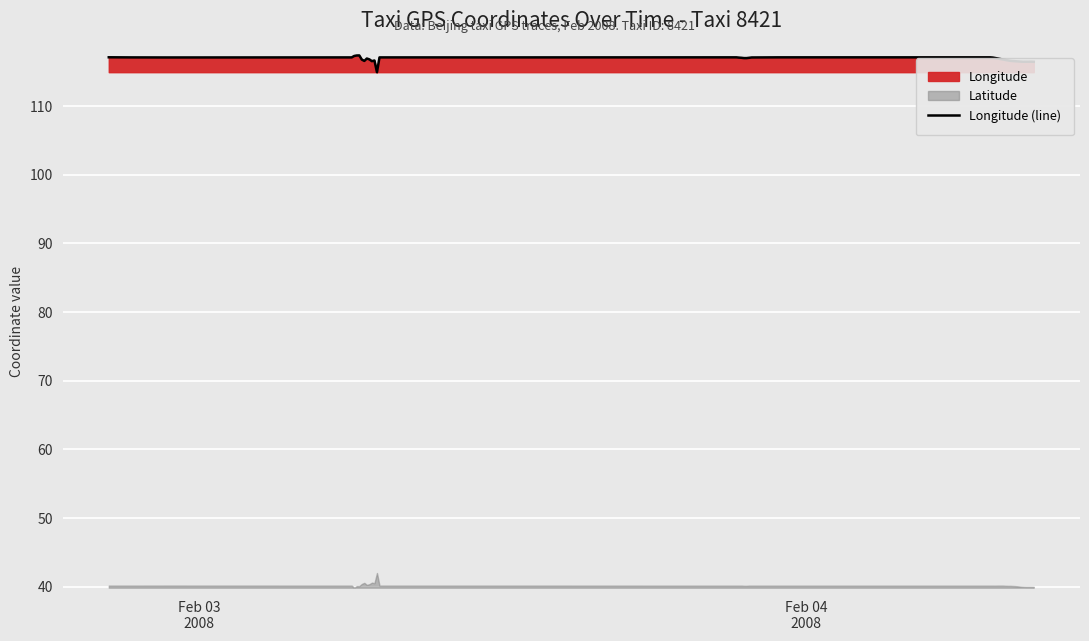

Count the number of values greater than 117.

20